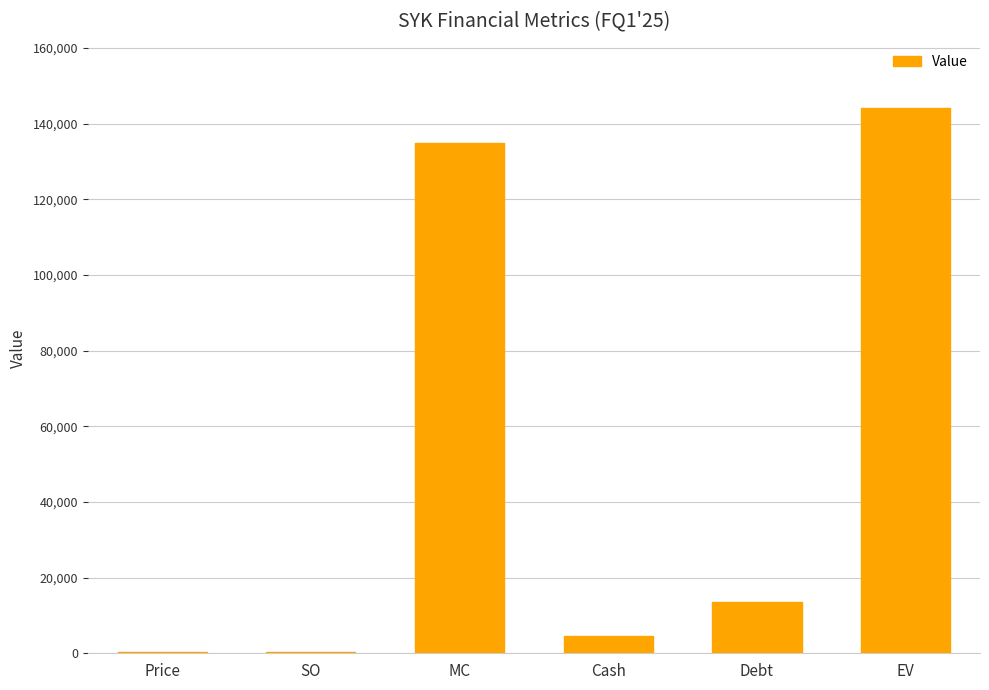

What is the sum of all values?

297995.8